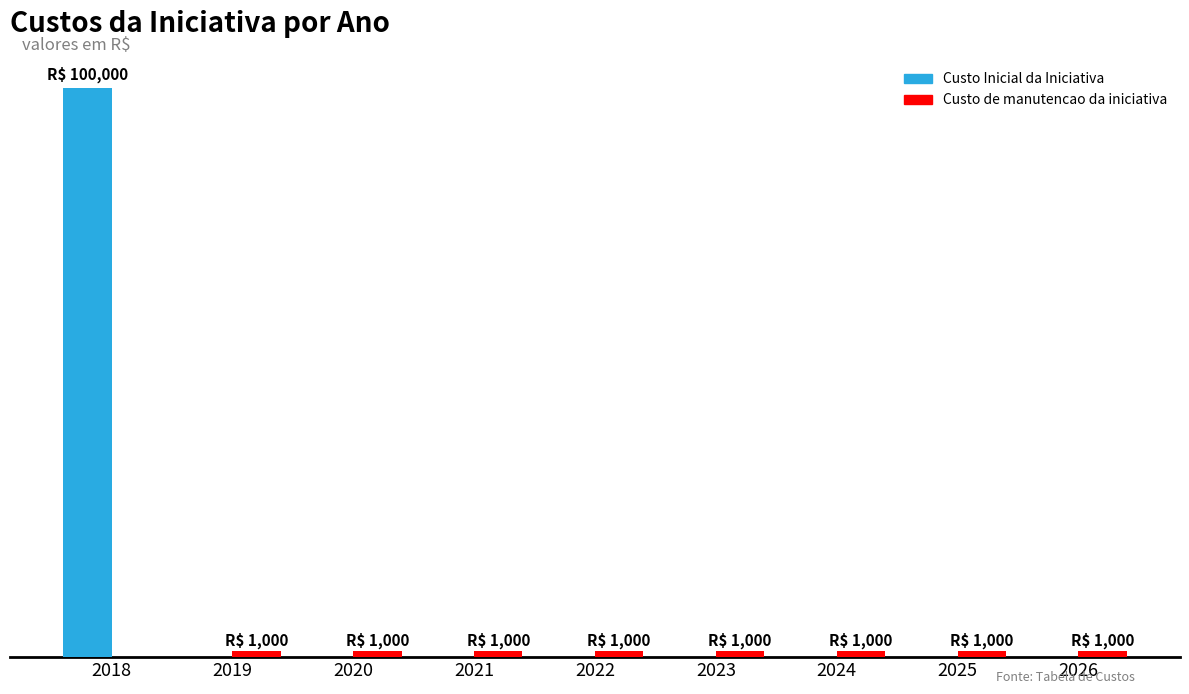

Are the bars grouped side by side (vs. stacked)?

Yes